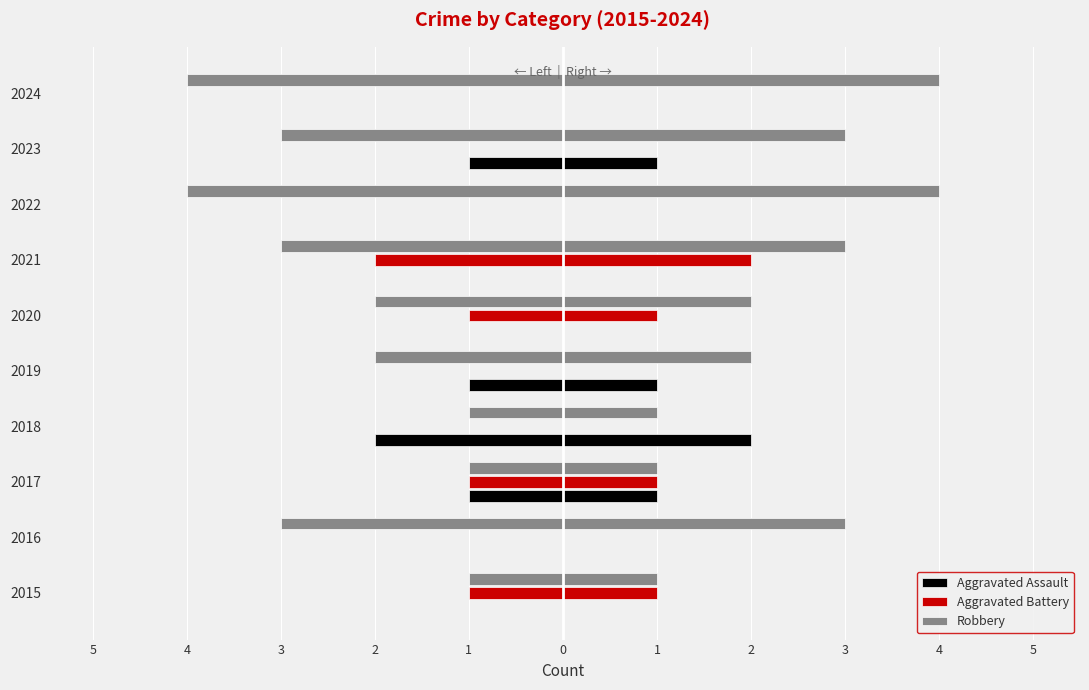

Is the value of Robbery at 2023 greater than the value of Aggravated Battery at 2024?

No